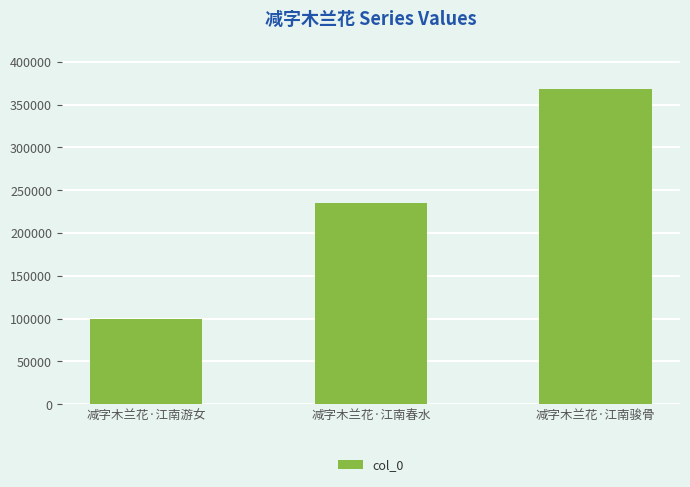

How many values are between 99263 and 368620?

3